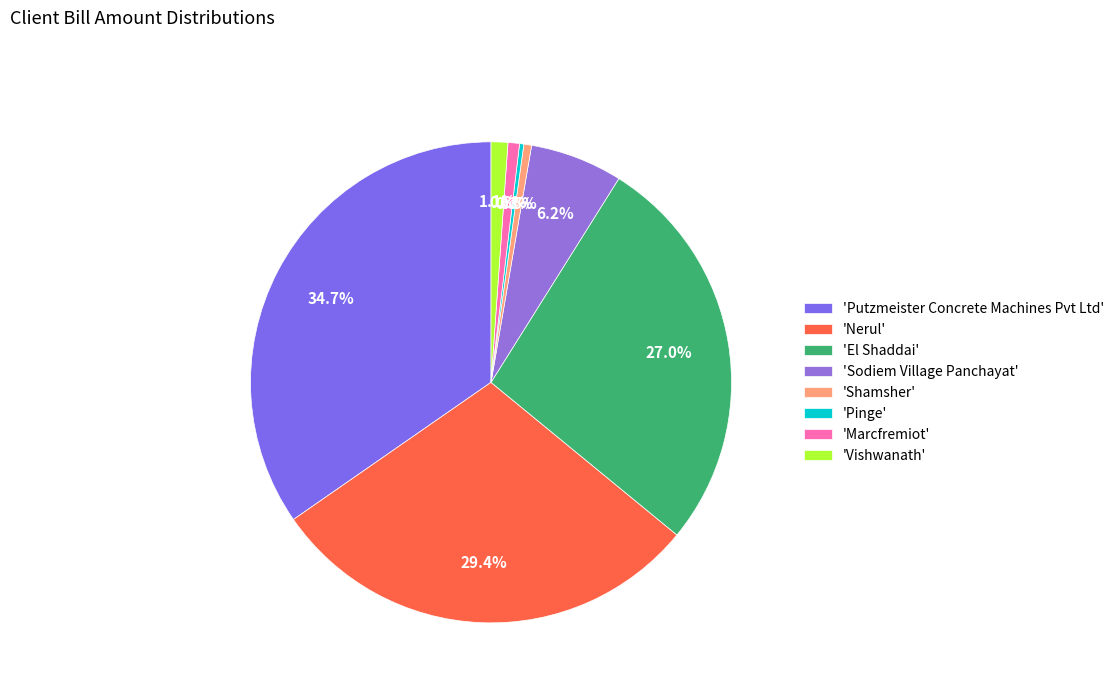

Count the number of slices in the pie.

8